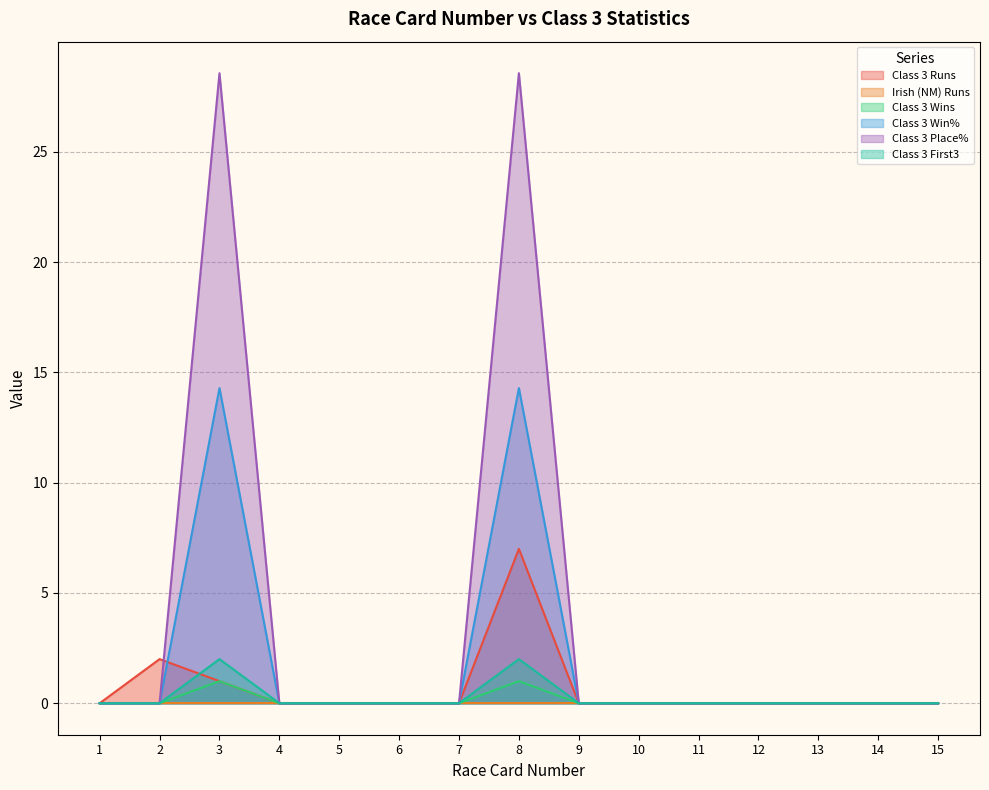

True or false: Class 3 Win% and Class 3 Wins cross at least once.

False